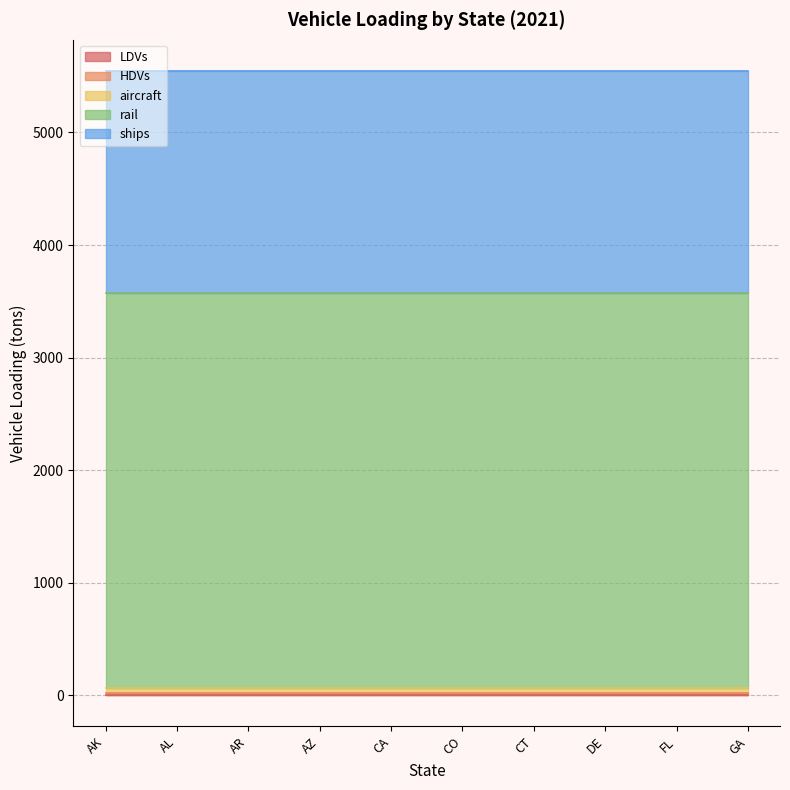

Is it true that aircraft equals 42.0 at CT?

True